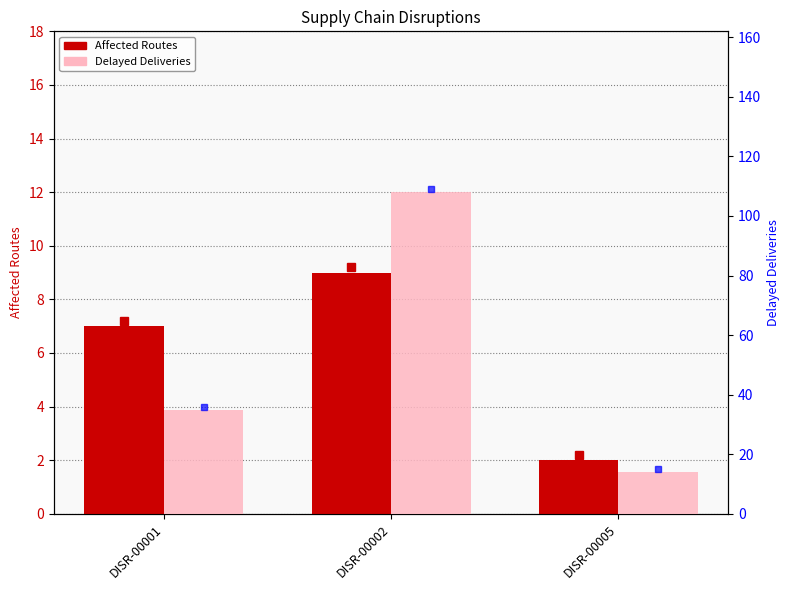

What are all the series names shown in the legend?

Affected Routes, Delayed Deliveries